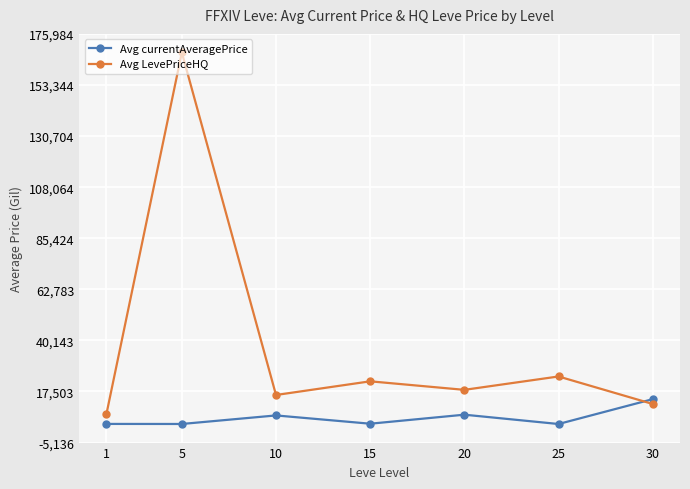

What is the difference between the maximum and second lowest values in the Avg LevePriceHQ series?

155777.7